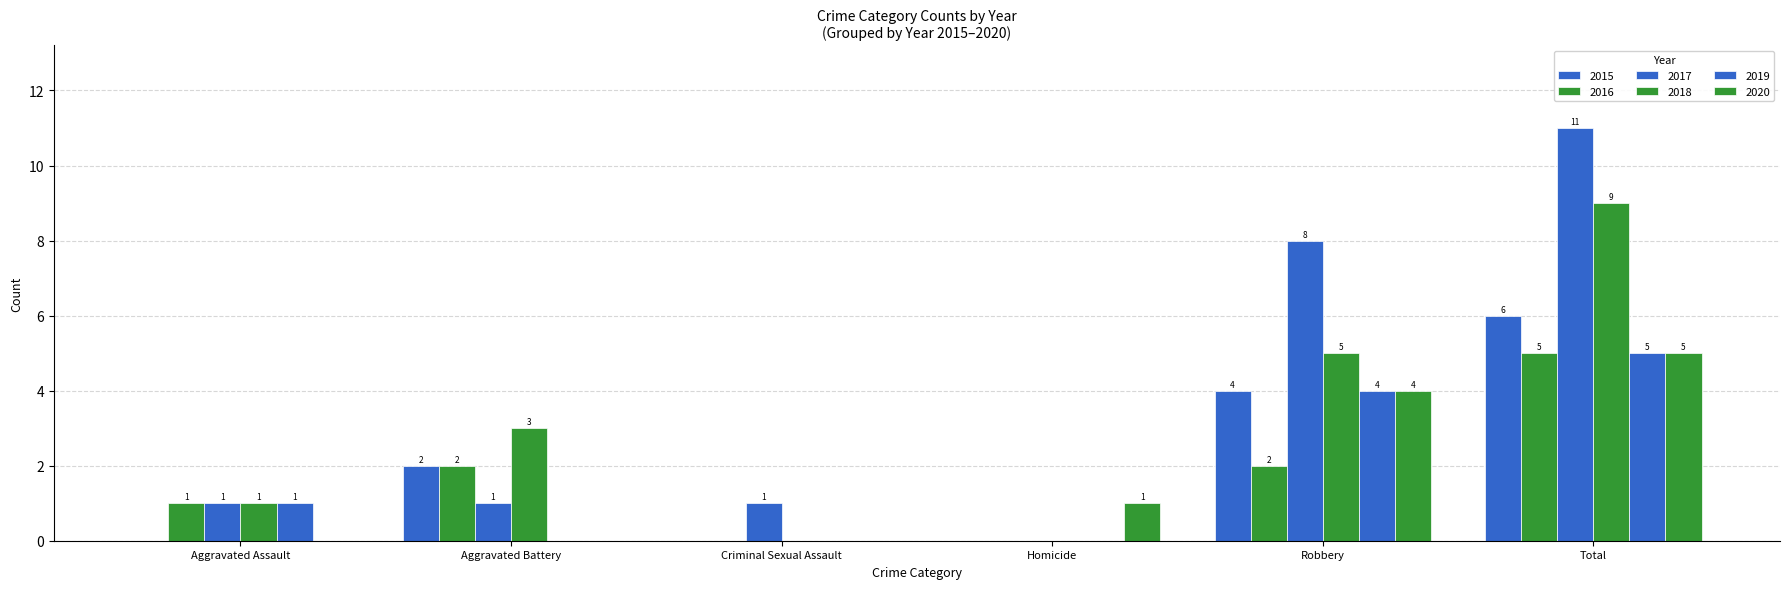

Count the number of data series in this chart.

6